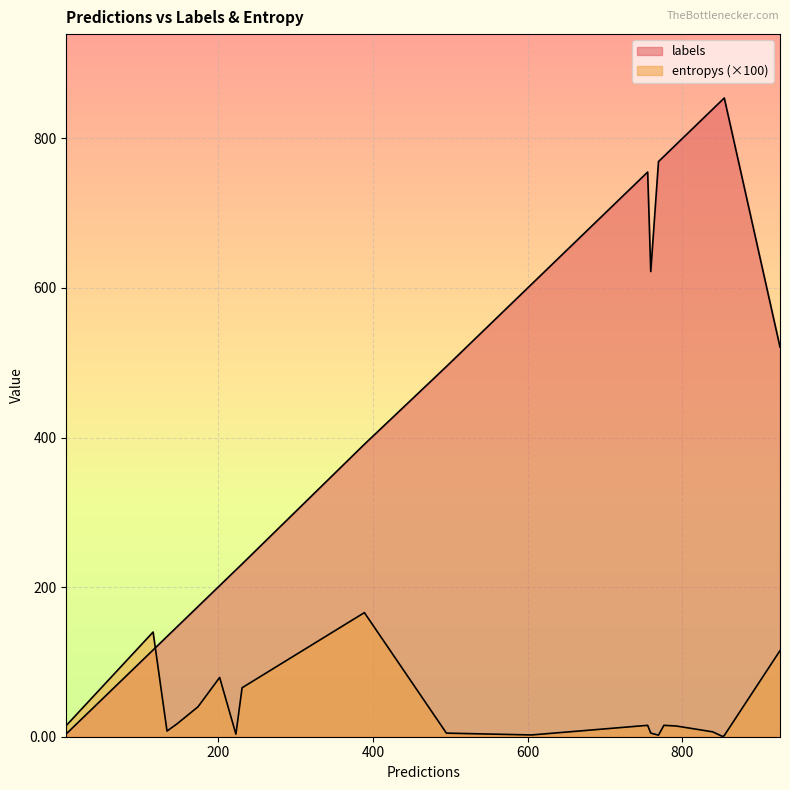

Count the number of categories in the chart.

20